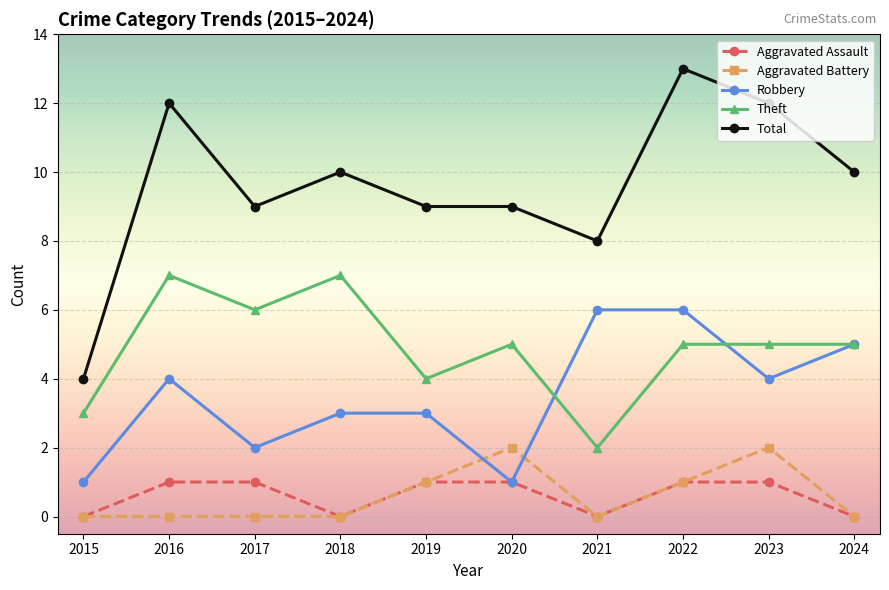

True or false: Total has a value of 2 at 2019.

False